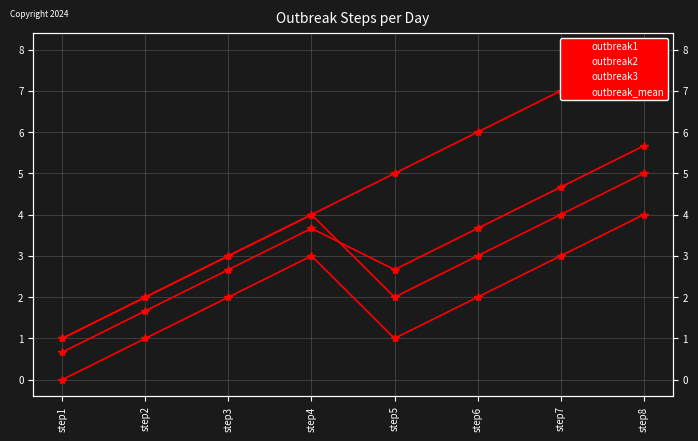

What is the difference between the maximum and second lowest values in the outbreak3 series?

3.0